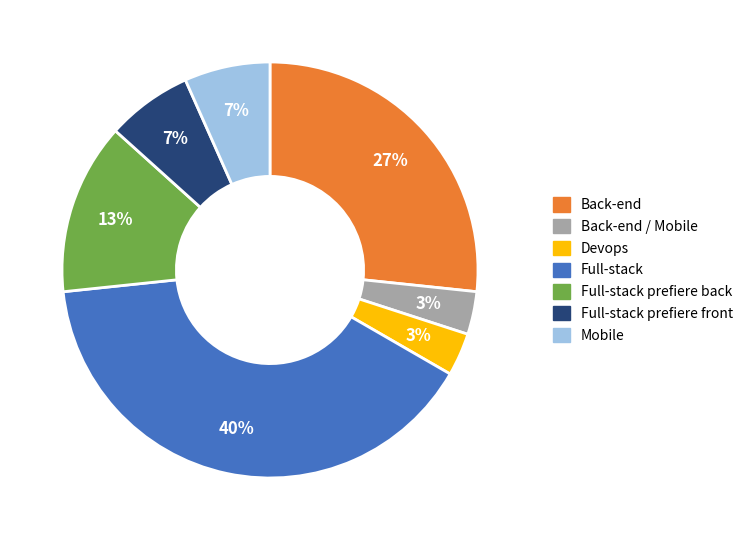

To the nearest percent, what is the average slice percentage?

14%